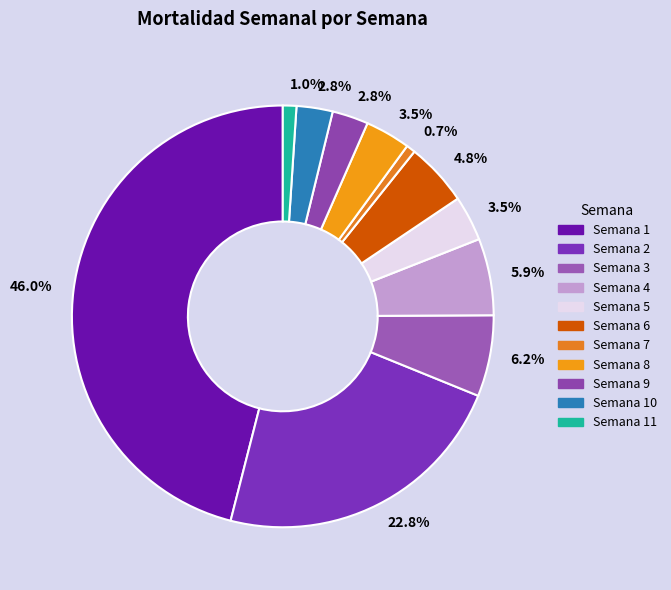

Rank the categories by value from lowest to highest.

Semana 7, Semana 11, Semana 9, Semana 10, Semana 5, Semana 8, Semana 6, Semana 4, Semana 3, Semana 2, Semana 1